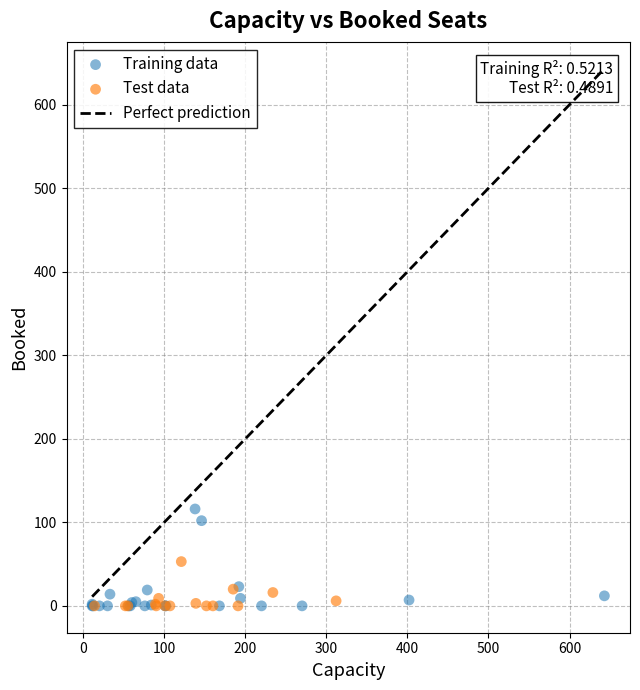

Which series contains the highest Y value?

Training data